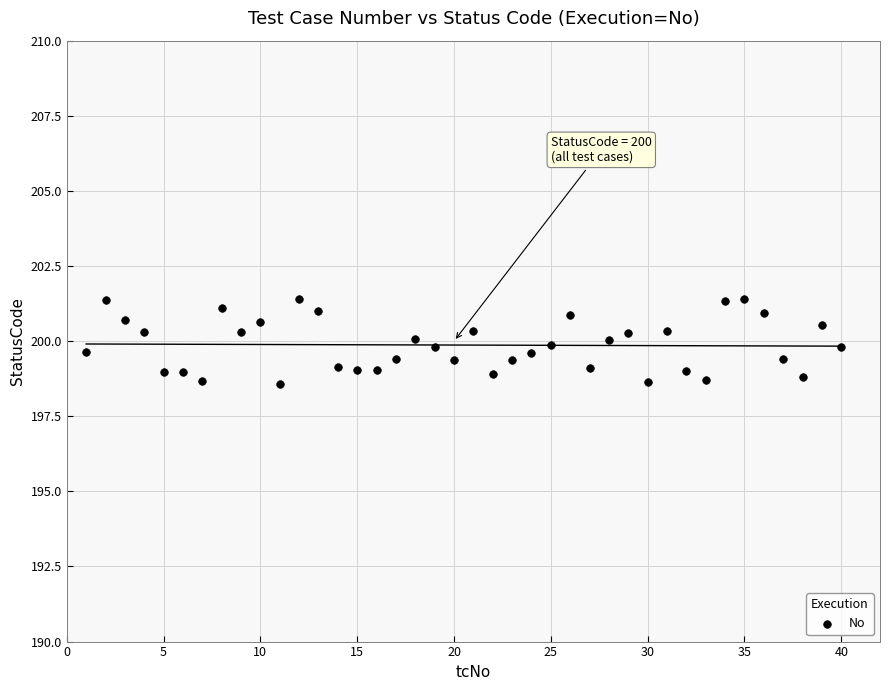

What is the range of Y values (max minus min)?

2.8